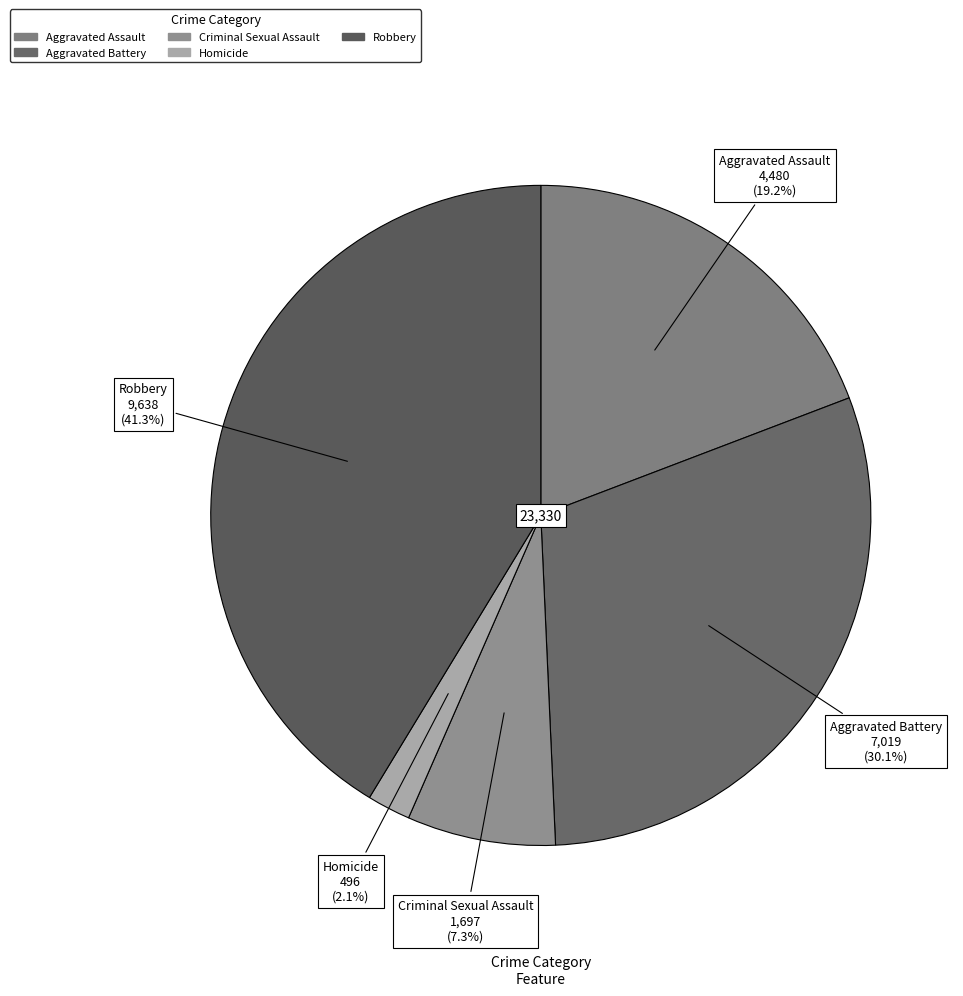

How many segments does this pie chart have?

5